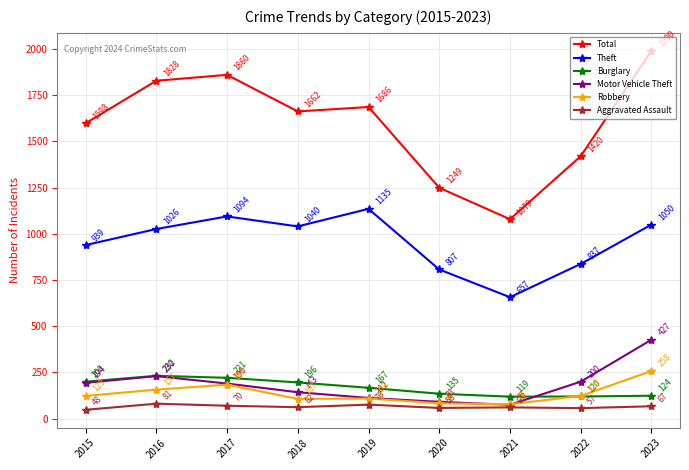

Which series has the largest total across all categories?

Total